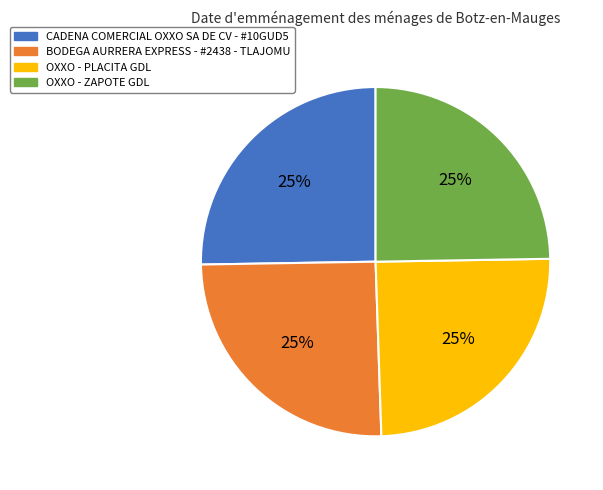

True or false: CADENA COMERCIAL OXXO SA DE CV - #10GUD5 accounts for 25% of the total.

True